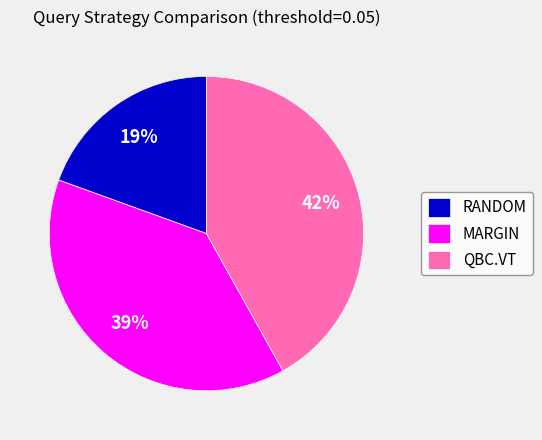

Between QBC.VT and RANDOM, which is larger?

QBC.VT